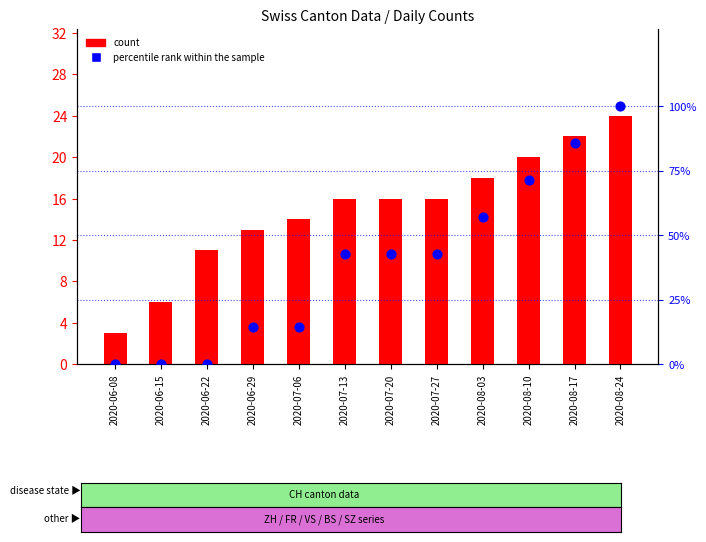

Which series has the widest spread of Y values?

percentile rank within the sample